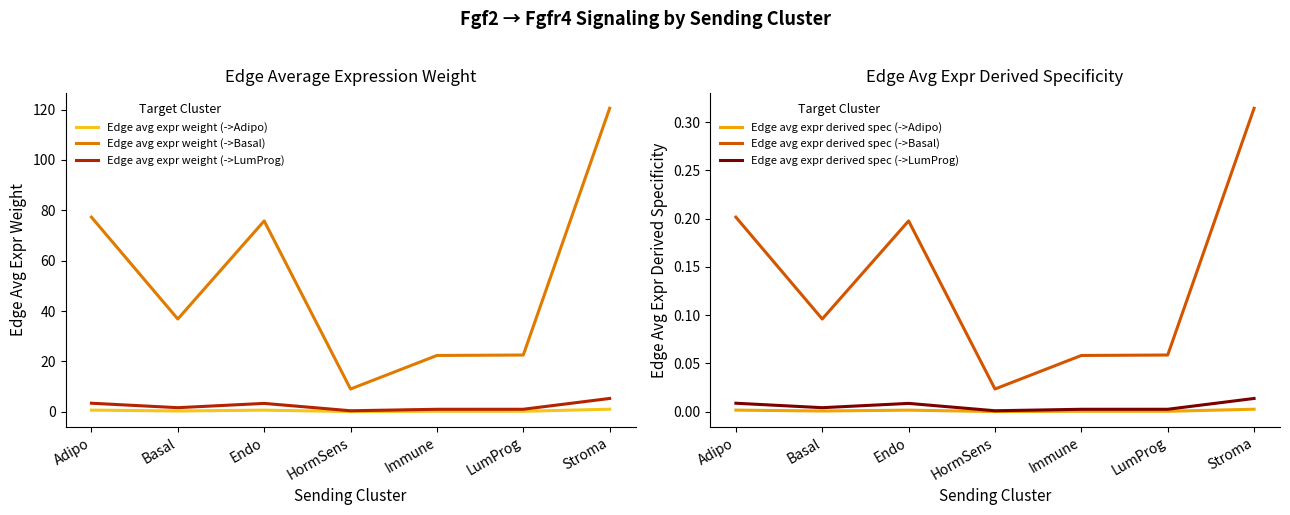

Which series has the largest range (max minus min)?

Edge avg expr weight (->Basal)